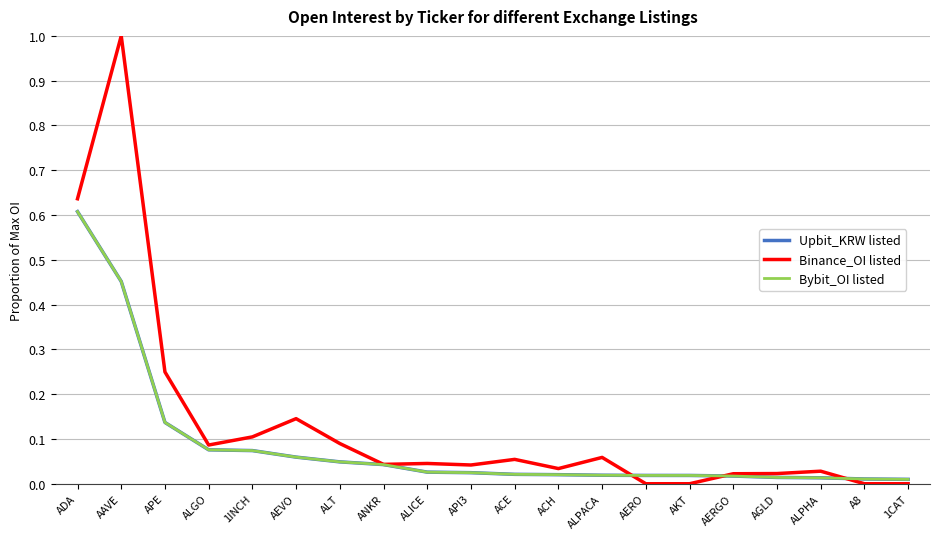

Reading left to right, extract all data points from this chart.

Upbit_KRW listed: 0.6	0.5	0.1	0.1	0.1	0.1	0.0	0.0	0.0	0.0	0.0	0.0	0.0	0.0	0.0	0.0	0.0	0.0	0.0	0.0
Binance_OI listed: 0.6	1.0	0.2	0.1	0.1	0.1	0.1	0.0	0.0	0.0	0.1	0.0	0.1	0.0	0.0	0.0	0.0	0.0	0.0	0.0
Bybit_OI listed: 0.6	0.5	0.1	0.1	0.1	0.1	0.0	0.0	0.0	0.0	0.0	0.0	0.0	0.0	0.0	0.0	0.0	0.0	0.0	0.0